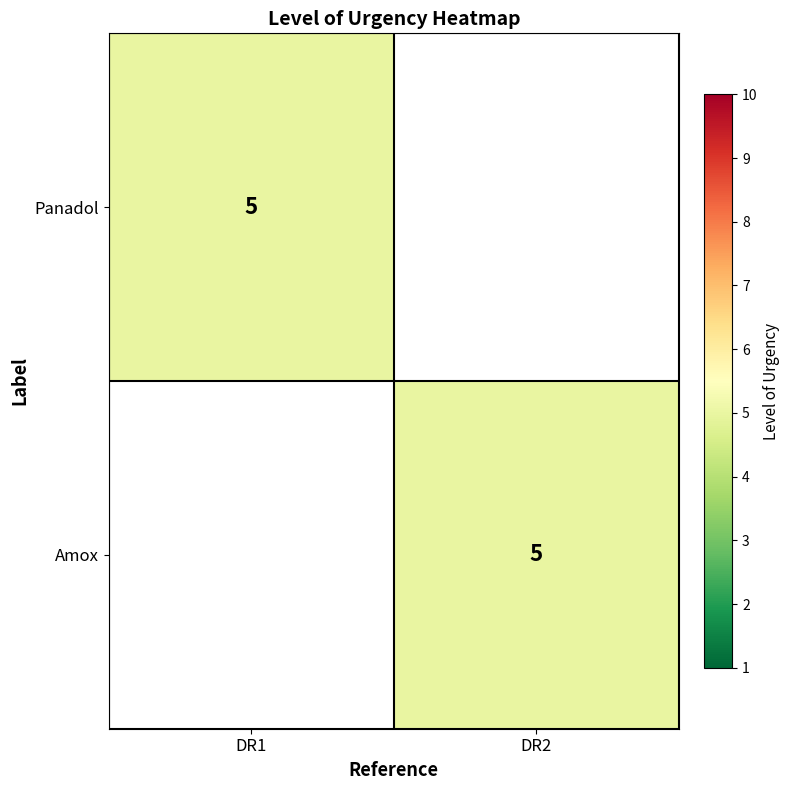

True or false: Panadol has a value of 2 at DR1.

False